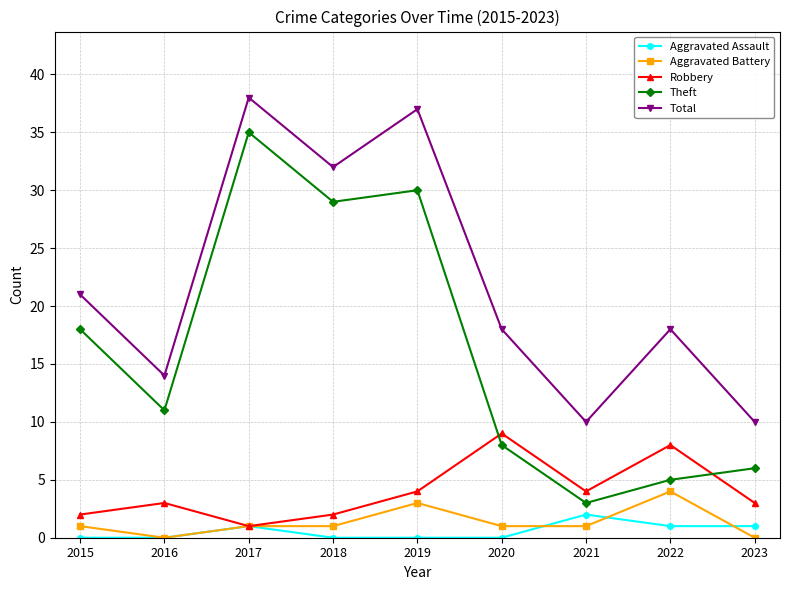

How many values in the Theft series are below 11?

4